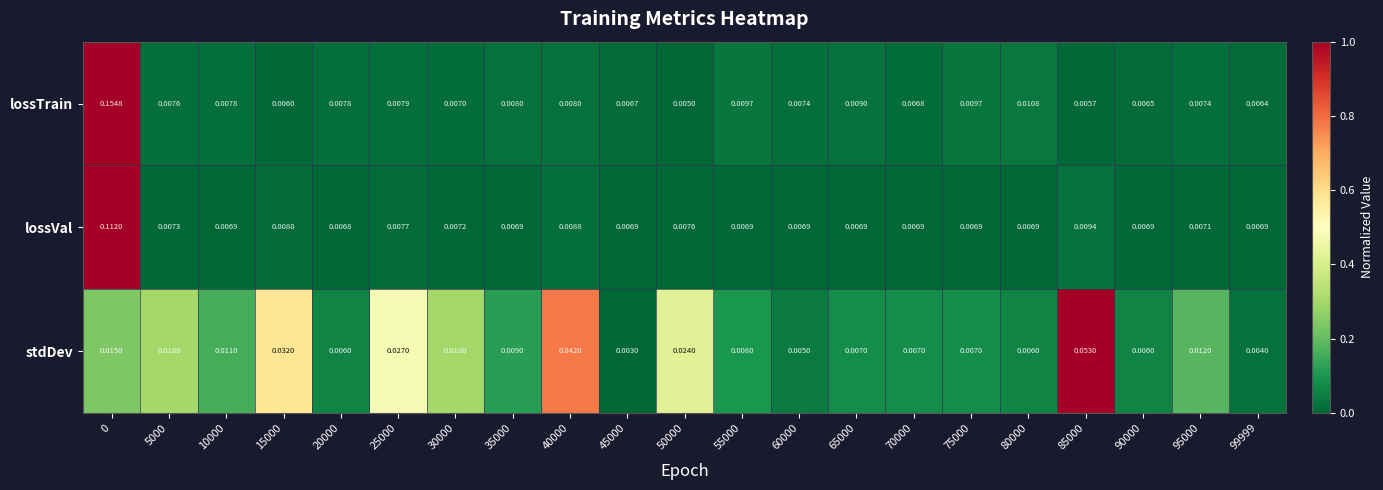

Between 60000 and 75000, which series saw the biggest shift?

lossTrain